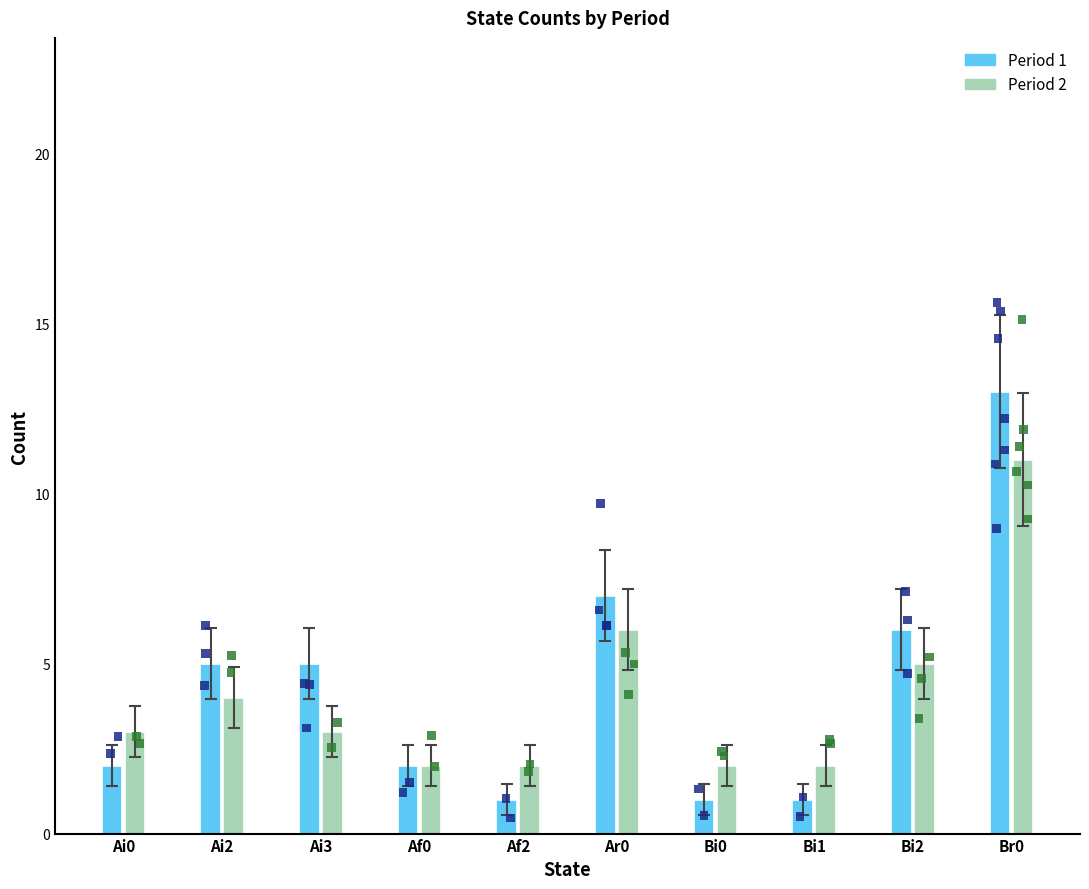

Which series has the largest total across all categories?

Period 1